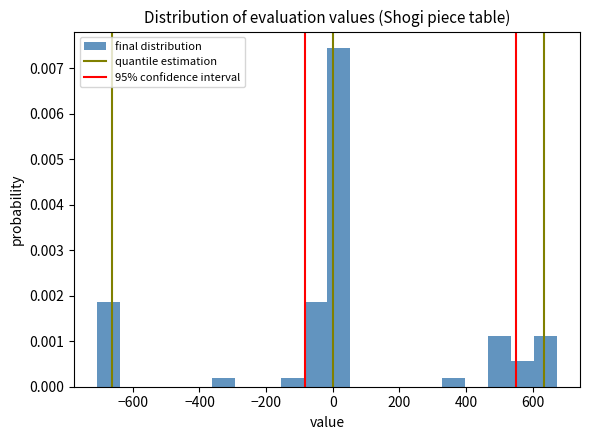

Around what value on the x-axis is the tallest bar? Give the approximate position of its centre, as read against the axis.

20